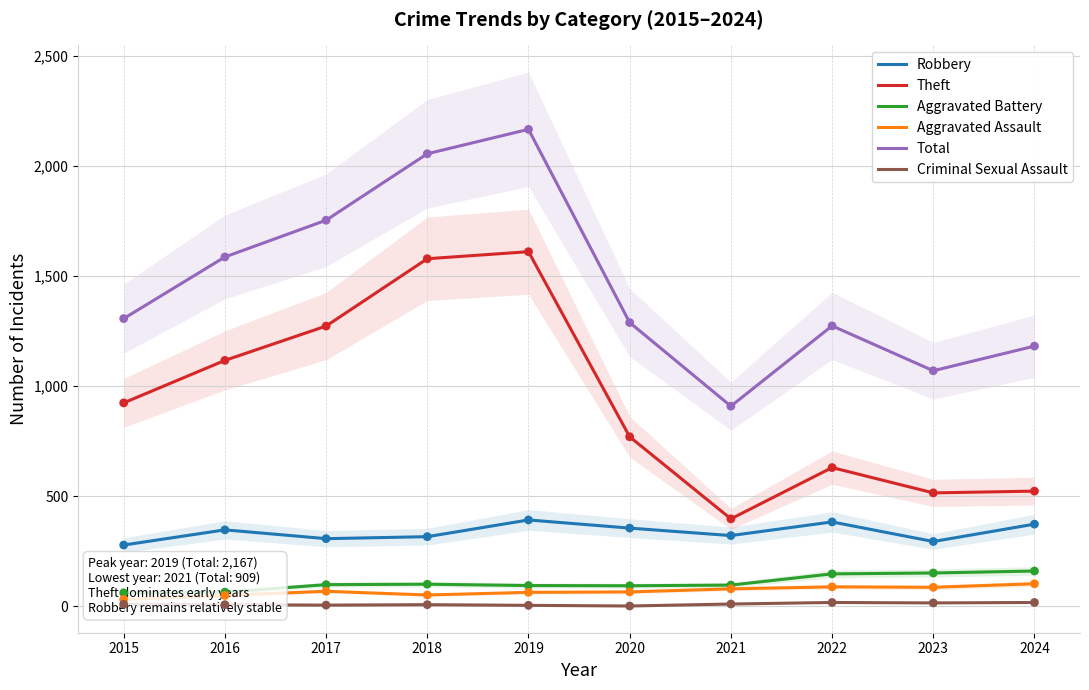

At how many categories does at least one series exceed 1126?

8